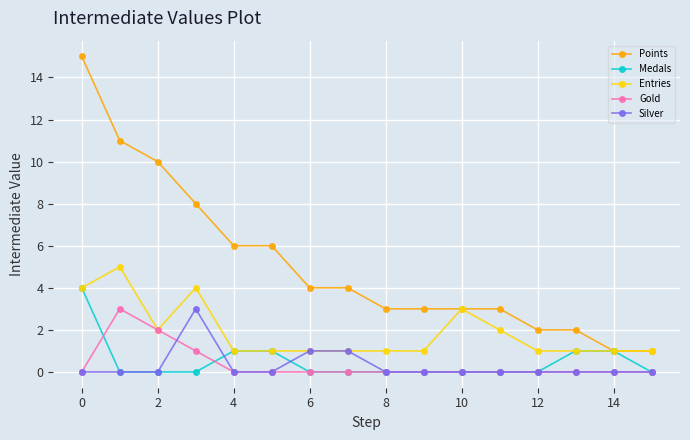

Which series has the largest range (max minus min)?

Points